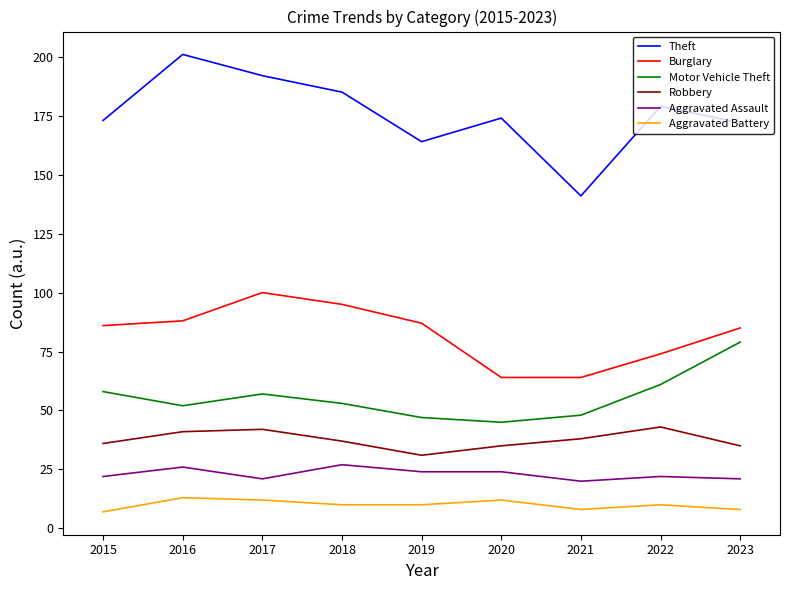

Which series has the largest range (max minus min)?

Theft